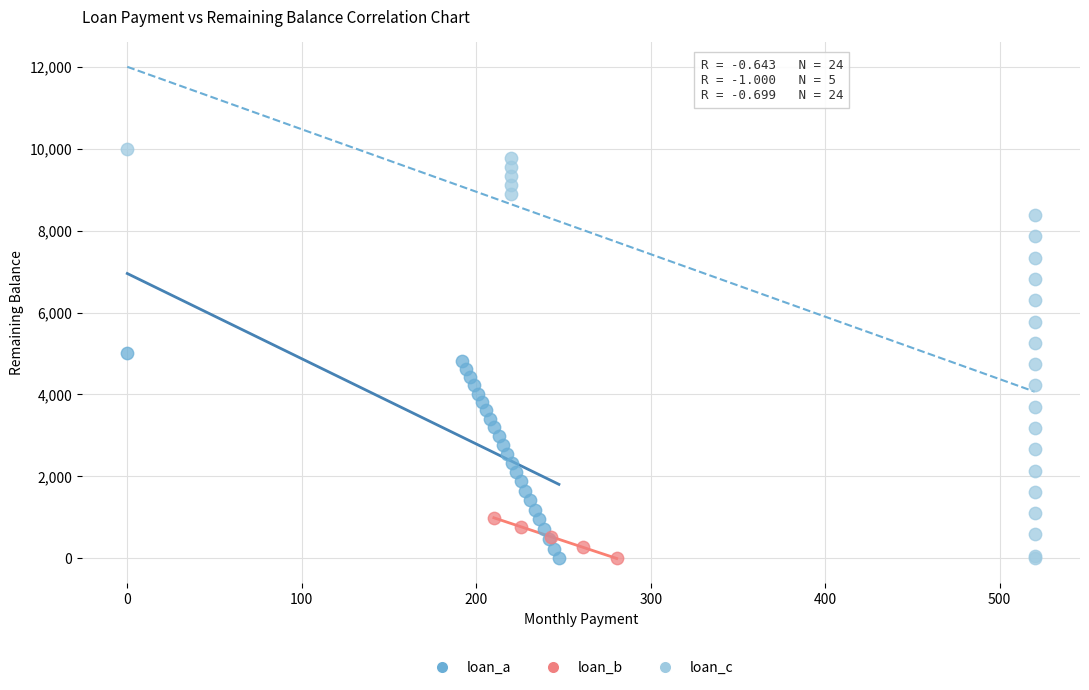

Which series has the widest spread of Y values?

loan_c